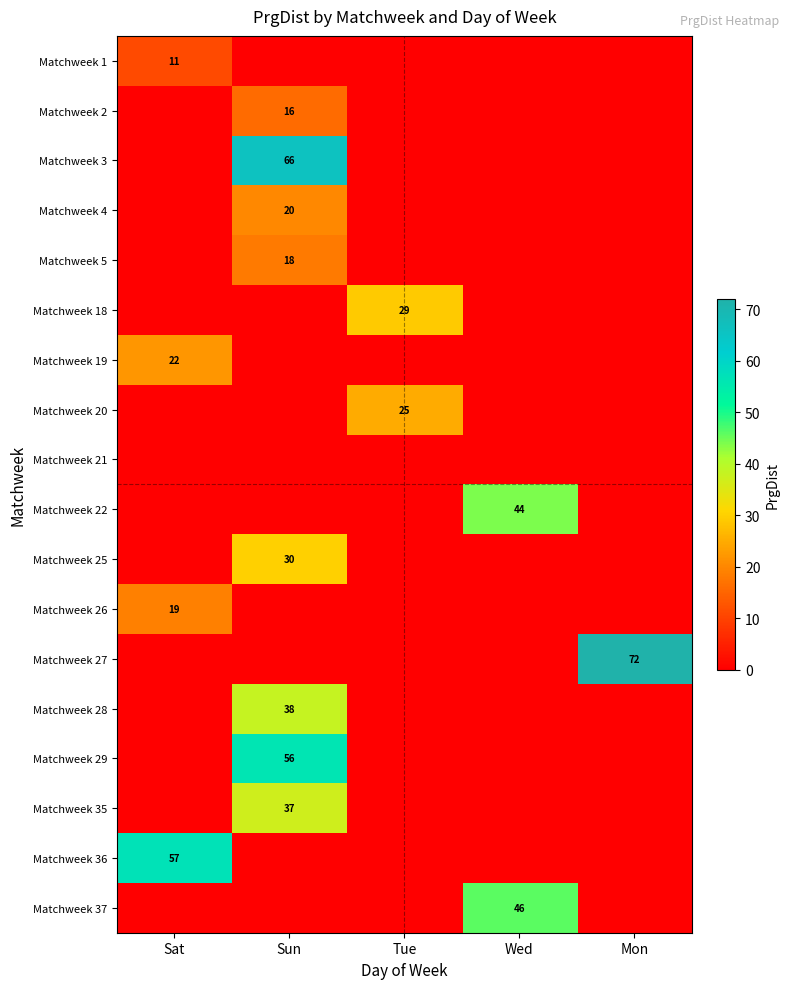

Is it true that Matchweek 29 equals 99 at Sun?

False